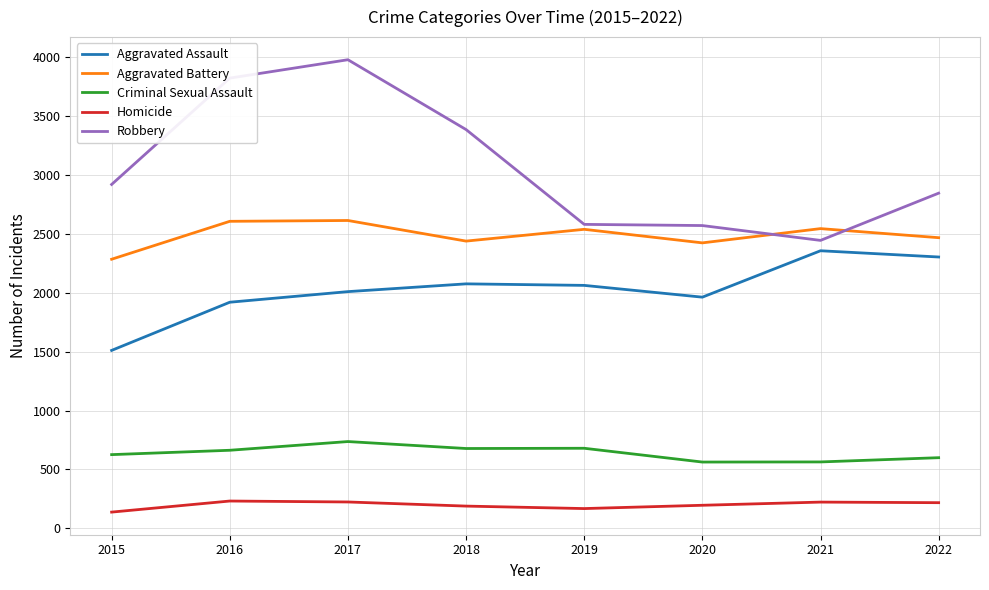

What is the greatest value displayed?

3979